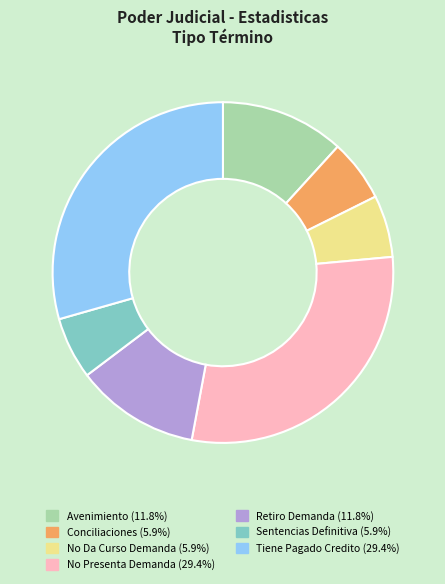

How many slices are in this pie chart?

7